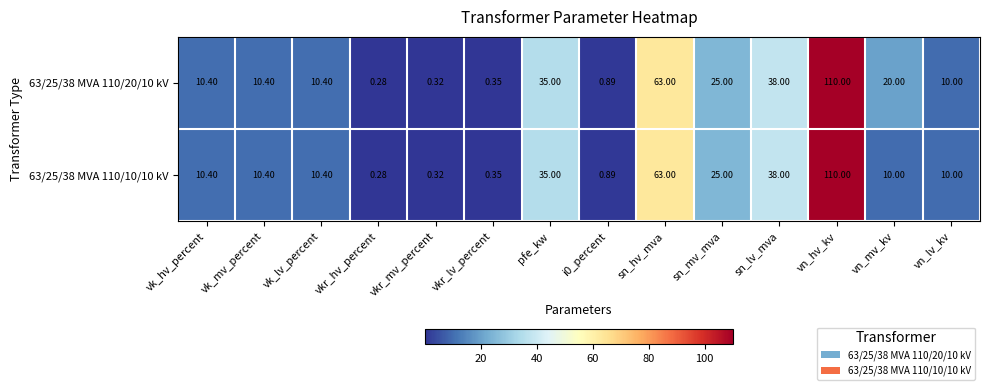

What is the maximum value shown in the chart?

110.0